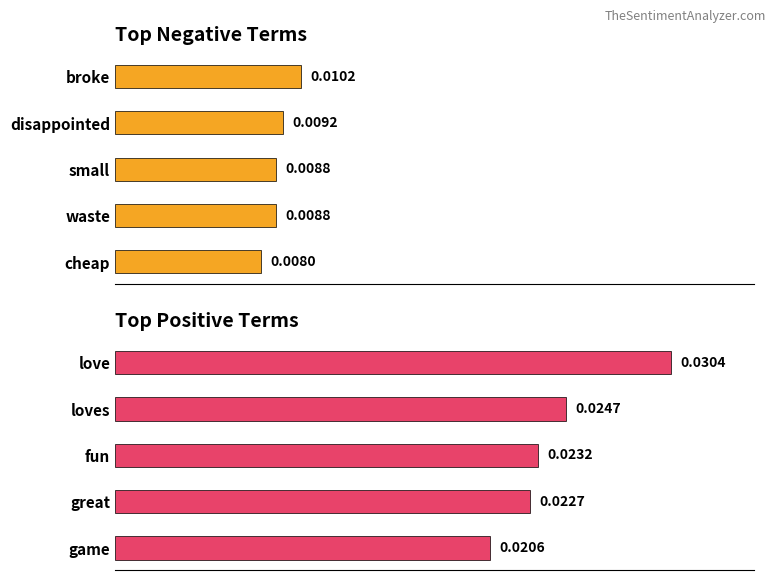

The positive anchor score series shows 0.0 at 0.020. True or false?

True